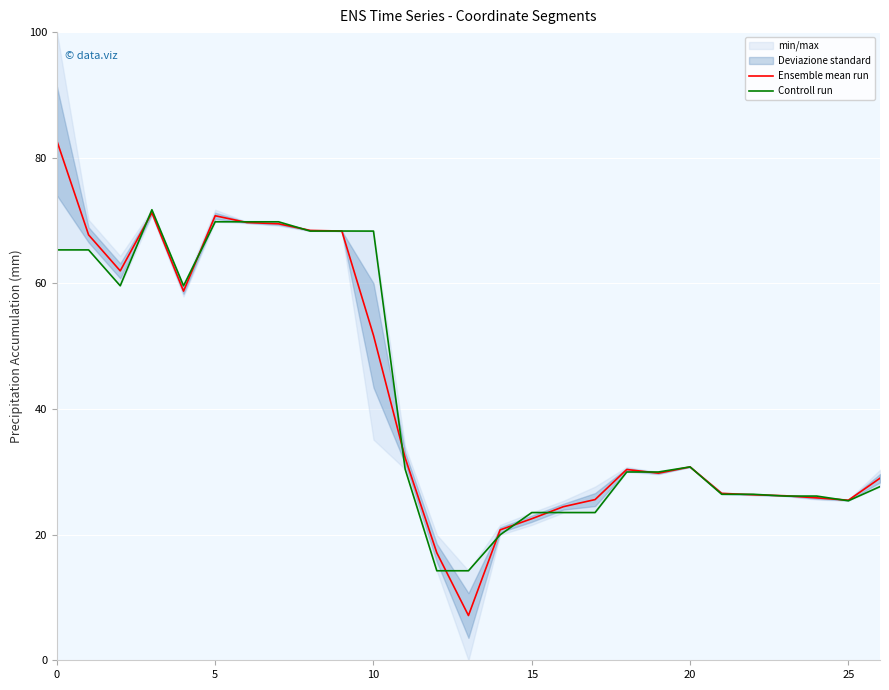

How many data points does each series have?

27